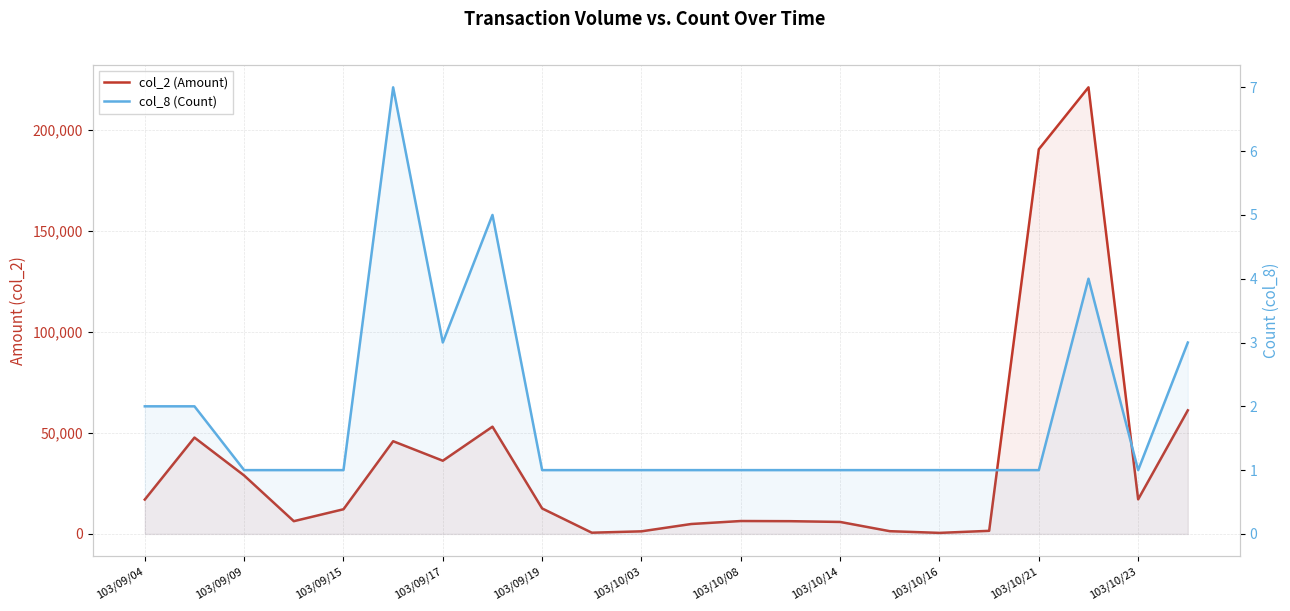

What is the sum of the col_8 (Count) values at 103/10/23 and 103/10/16?

2